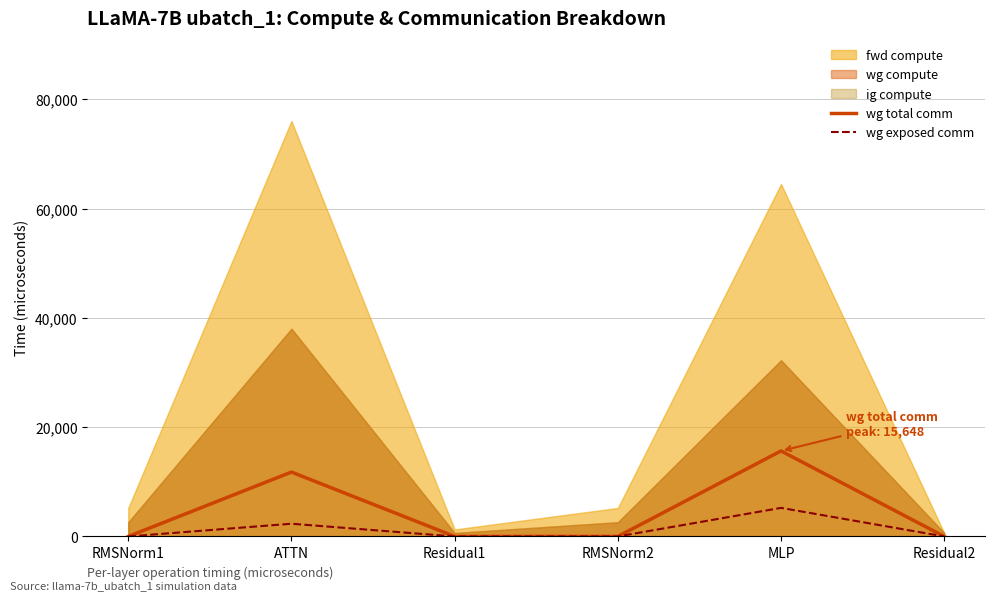

Where is wg total comm nearest to the value 7824?

ATTN